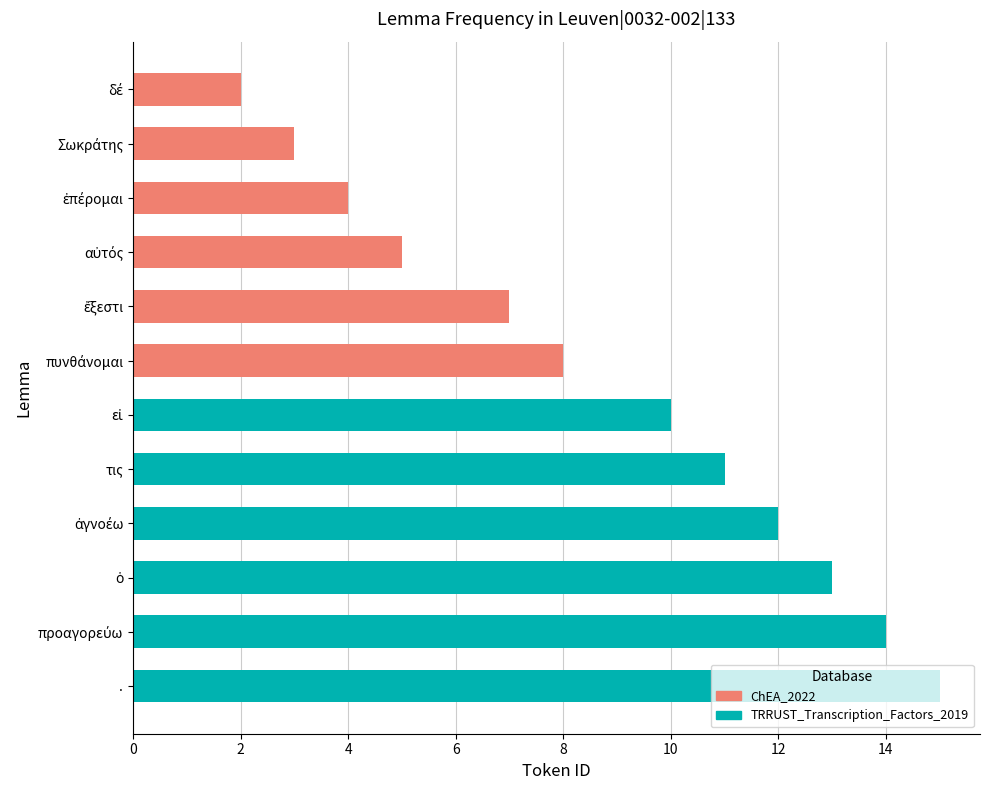

Rank the series by their maximum value, from lowest to highest.

ChEA_2022, TRRUST_Transcription_Factors_2019